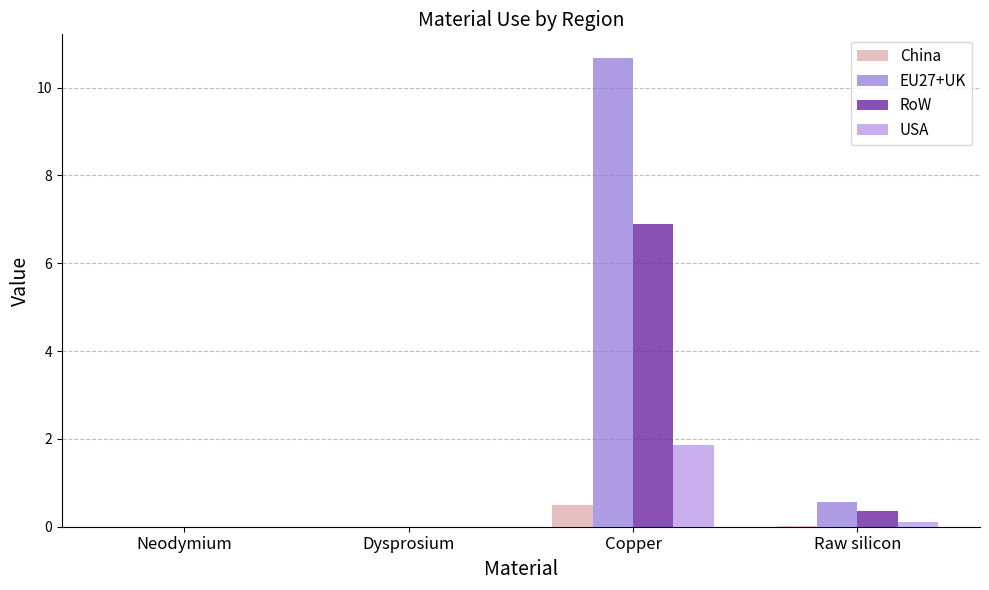

What is the total value across all series at Raw silicon?

1.1